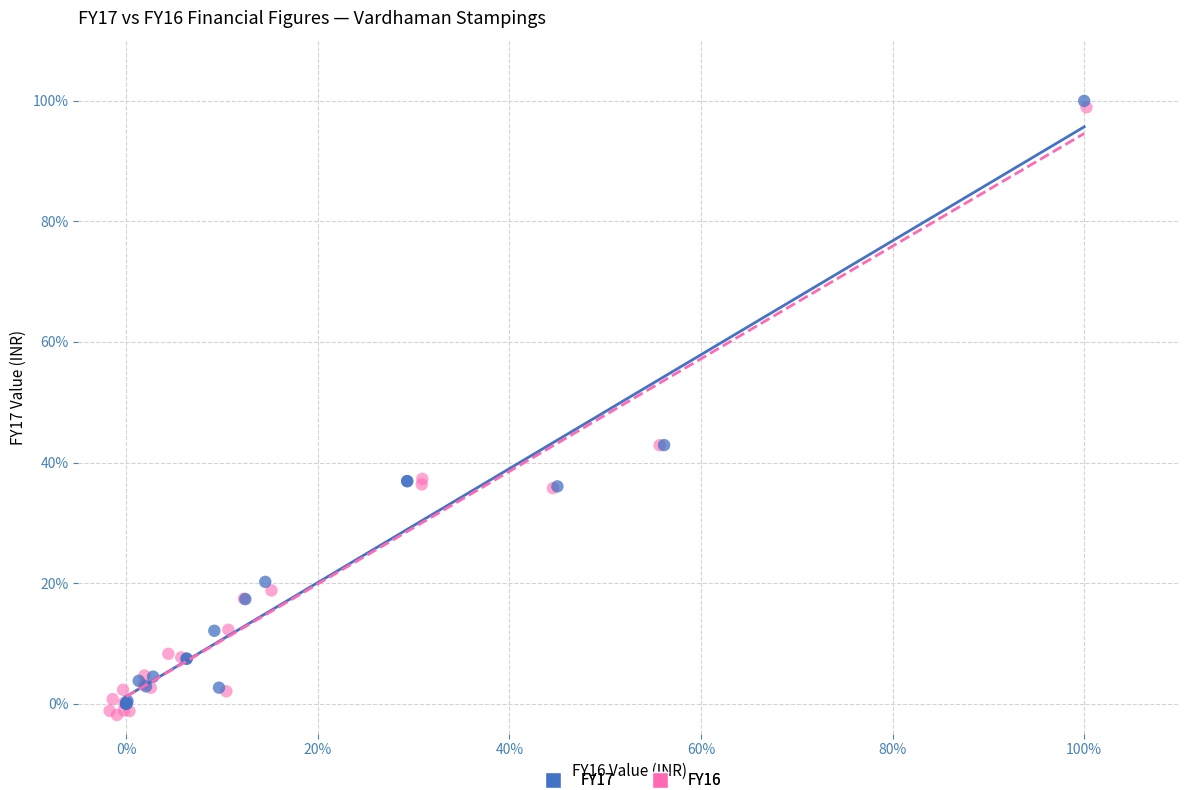

What are all the series names shown in the legend?

FY17, FY16